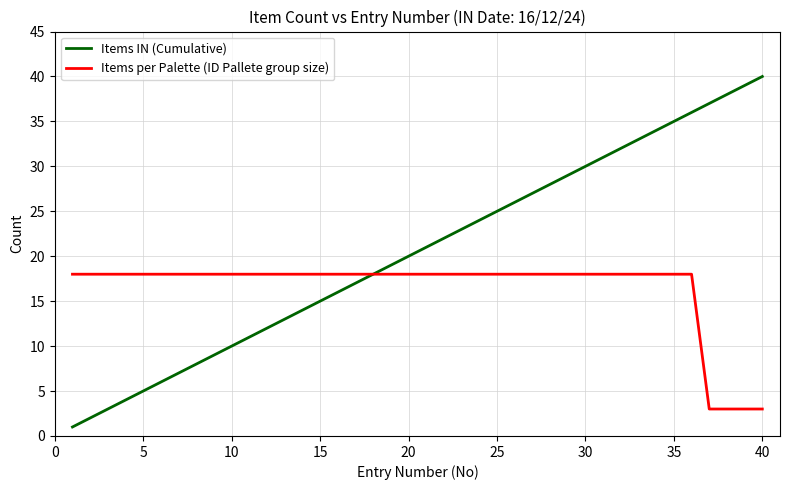

What is the highest value of the Items per Palette (ID Pallete group size) series?

18